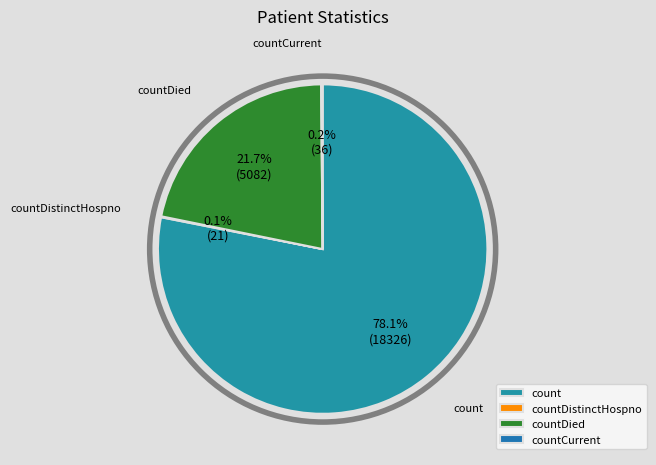

What percentage is the count slice, to the nearest percent?

78%